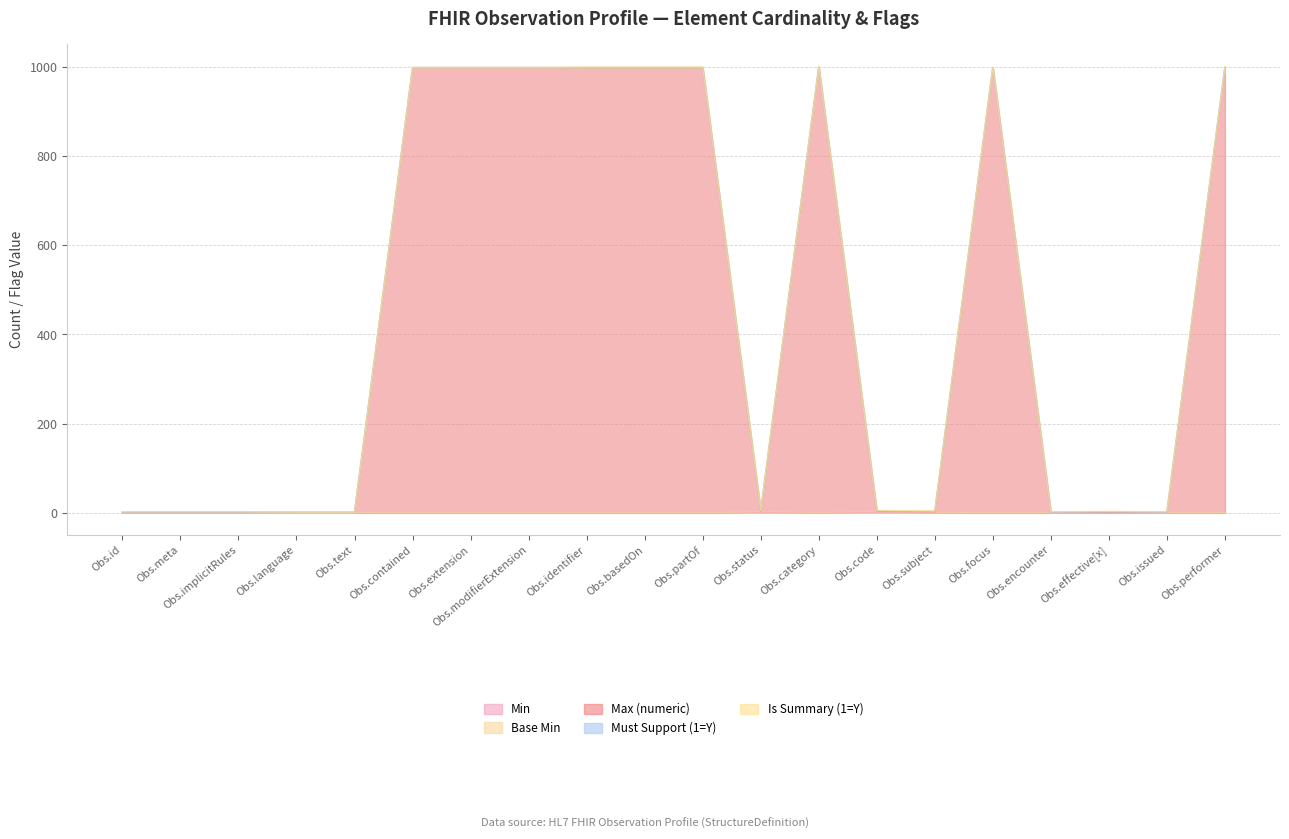

True or false: Min has a value of 0 at Observation.performer.

False